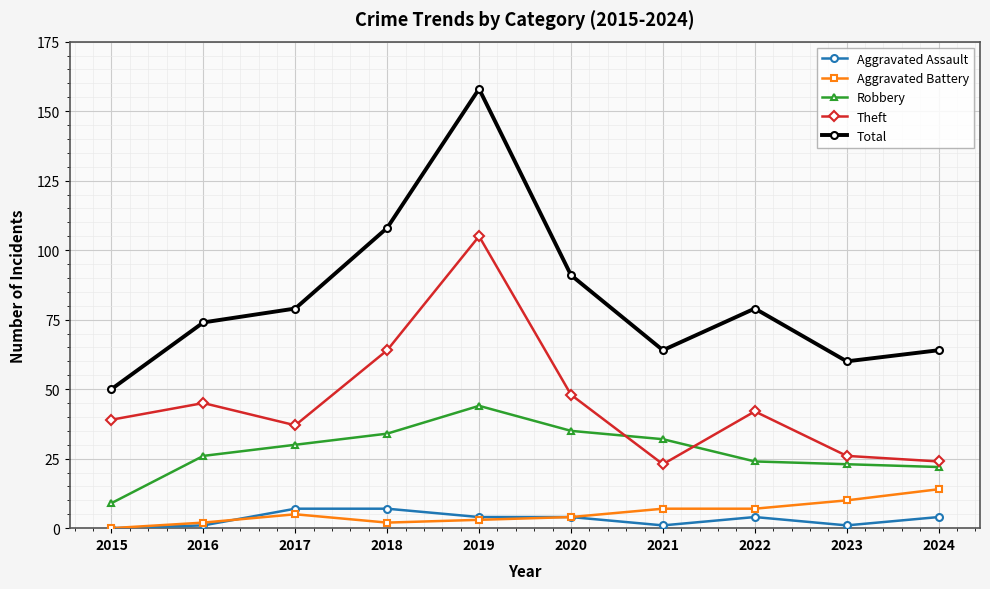

How many lines are shown in the chart?

5